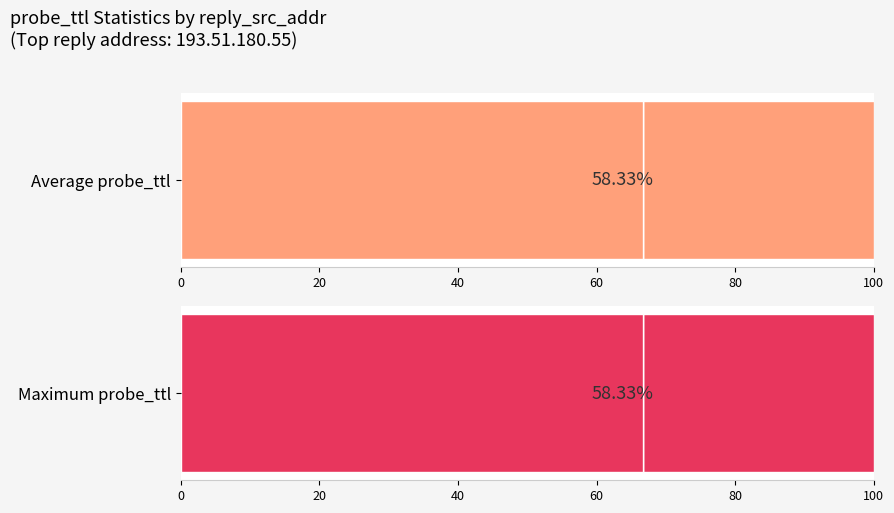

Rank the series by their maximum value, from lowest to highest.

Average probe_ttl, Maximum probe_ttl